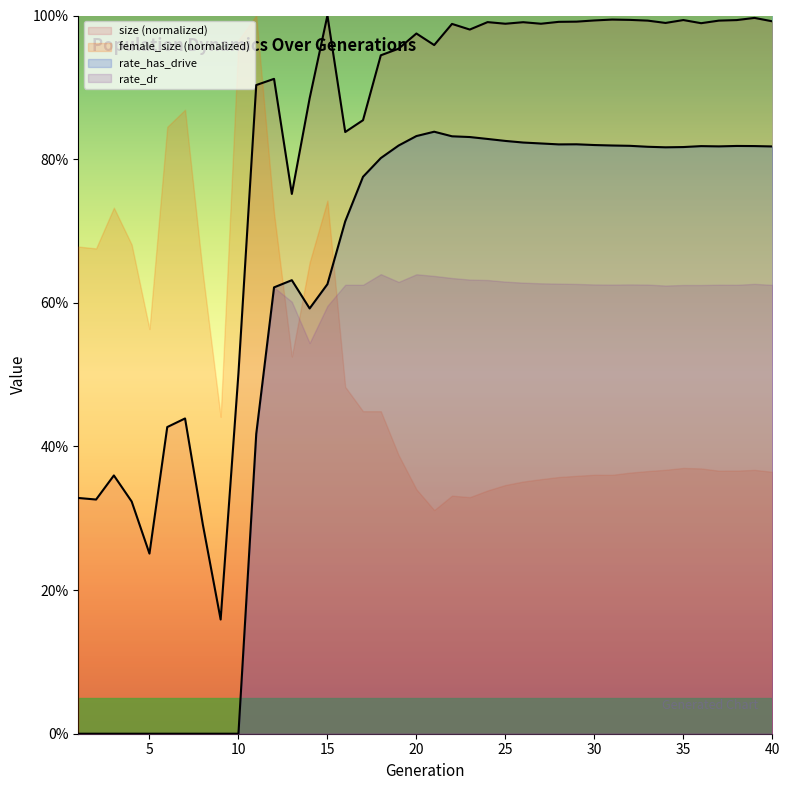

True or false: size and rate_has_drive cross at least once.

False